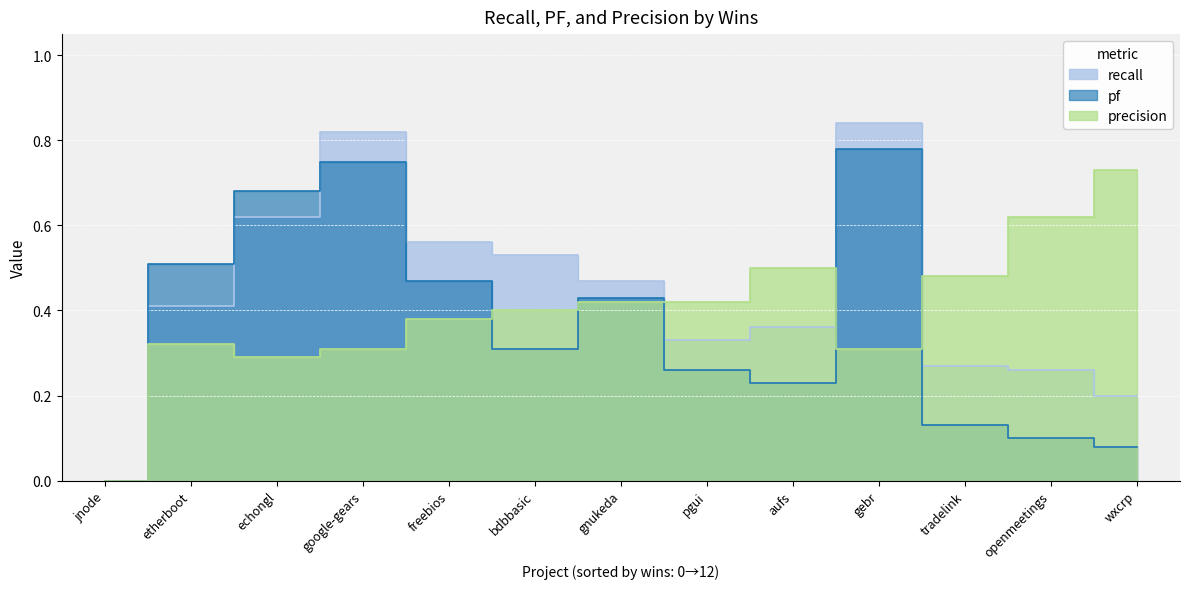

List the series in order of their overall mean, highest first.

recall, precision, pf